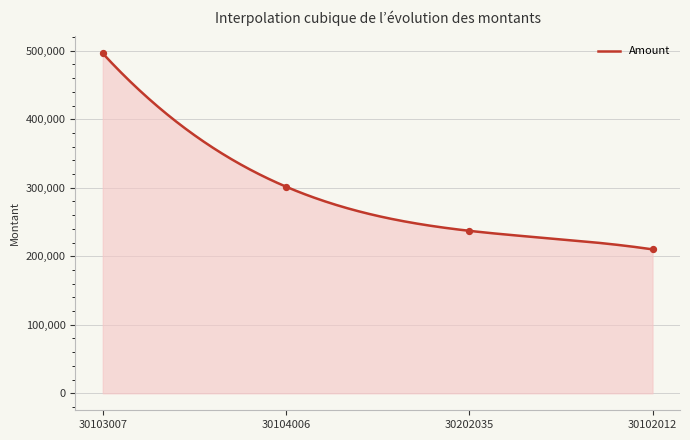

What is the change in value from 30103007 to 30102012?

-286067.4